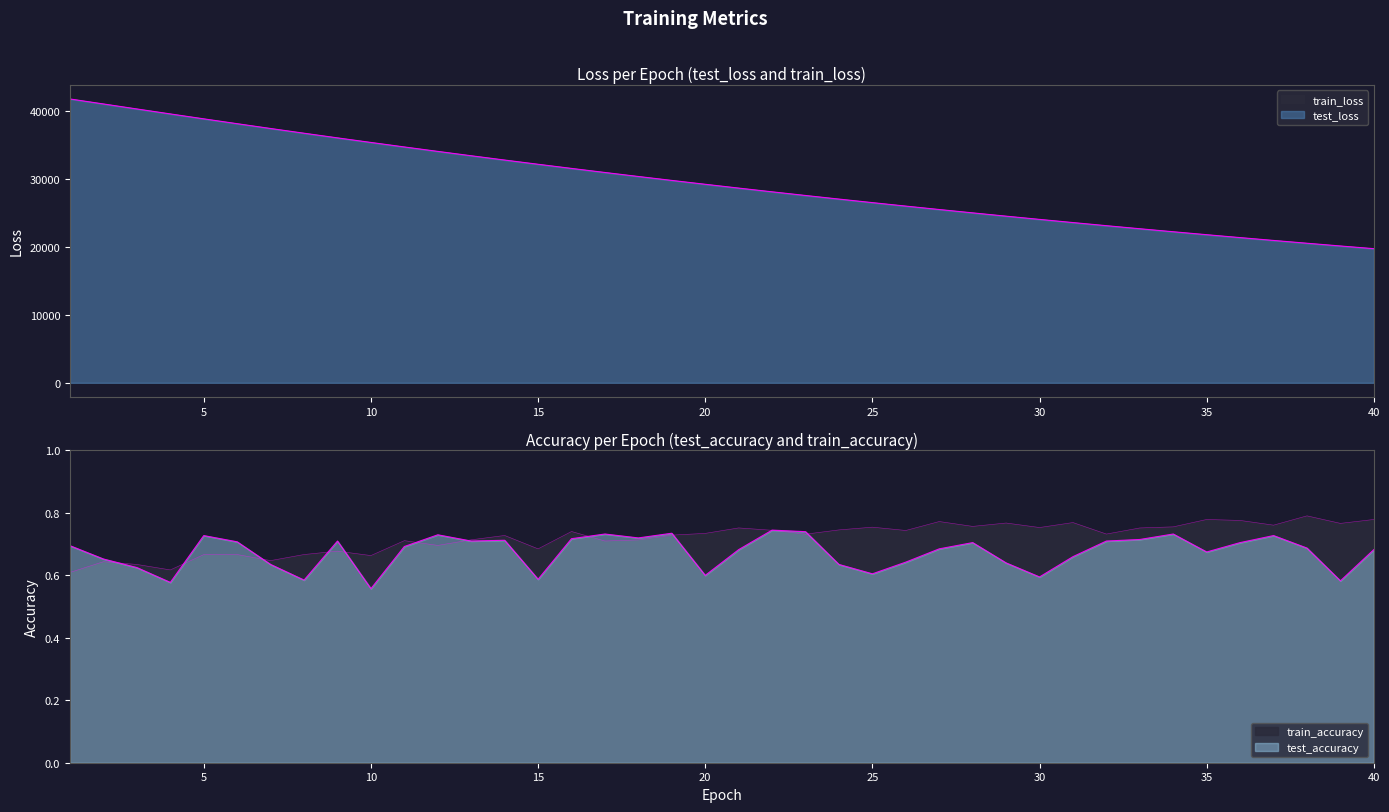

Reading left to right, extract all data points from this chart.

test_loss: 1=41747.2	2=41013.9	3=40278.9	4=39549.0	5=38825.7	6=38111.4	7=37405.4	8=36710.6	9=36026.8	10=35353.4	11=34690.3	12=34038.5	13=33396.8	14=32765.8	15=32145.9	16=31535.7	17=30936.8	18=30347.8	19=29769.1	20=29200.6	21=28641.4	22=28092.5	23=27553.3	24=27023.7	25=26503.2	26=25991.9	27=25489.7	28=24996.9	29=24512.3	30=24037.0	31=23569.8	32=23111.3	33=22660.9	34=22218.7	35=21784.6	36=21358.4	37=20939.9	38=20529.0	39=20125.9	40=19729.7
train_loss: 1=41749.1	2=41014.7	3=40278.7	4=39548.0	5=38826.5	6=38111.7	7=37404.8	8=36709.5	9=36026.8	10=35352.1	11=34689.5	12=34038.4	13=33396.3	14=32765.0	15=32144.8	16=31534.9	17=30936.5	18=30347.2	19=29768.5	20=29199.5	21=28640.8	22=28092.0	23=27552.8	24=27022.5	25=26502.1	26=25990.9	27=25488.9	28=24996.1	29=24511.6	30=24035.9	31=23569.0	32=23110.9	33=22660.4	34=22218.2	35=21783.8	36=21357.7	37=20939.4	38=20528.2	39=20124.9	40=19729.0
test_accuracy: 1=0.7	2=0.7	3=0.6	4=0.6	5=0.7	6=0.7	7=0.6	8=0.6	9=0.7	10=0.6	11=0.7	12=0.7	13=0.7	14=0.7	15=0.6	16=0.7	17=0.7	18=0.7	19=0.7	20=0.6	21=0.7	22=0.7	23=0.7	24=0.6	25=0.6	26=0.6	27=0.7	28=0.7	29=0.6	30=0.6	31=0.7	32=0.7	33=0.7	34=0.7	35=0.7	36=0.7	37=0.7	38=0.7	39=0.6	40=0.7
train_accuracy: 1=0.6	2=0.6	3=0.6	4=0.6	5=0.7	6=0.7	7=0.6	8=0.7	9=0.7	10=0.7	11=0.7	12=0.7	13=0.7	14=0.7	15=0.7	16=0.7	17=0.7	18=0.7	19=0.7	20=0.7	21=0.8	22=0.7	23=0.7	24=0.7	25=0.8	26=0.7	27=0.8	28=0.8	29=0.8	30=0.8	31=0.8	32=0.7	33=0.8	34=0.8	35=0.8	36=0.8	37=0.8	38=0.8	39=0.8	40=0.8